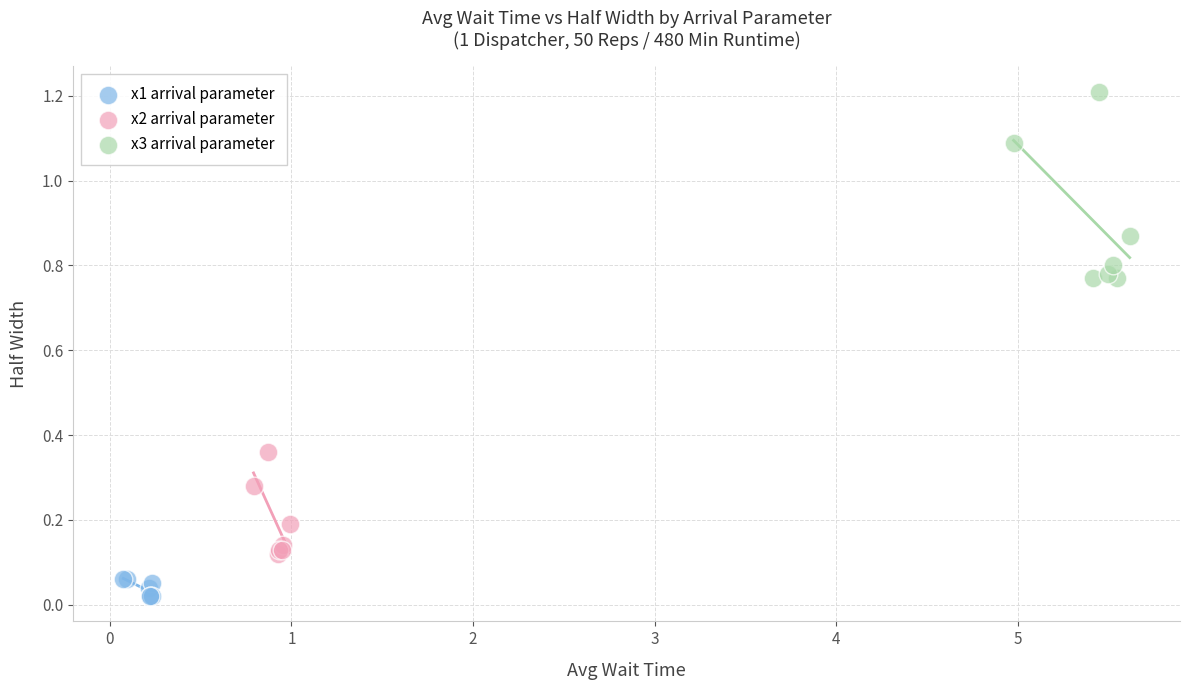

What are all the series names shown in the legend?

x1 arrival parameter, x2 arrival parameter, x3 arrival parameter